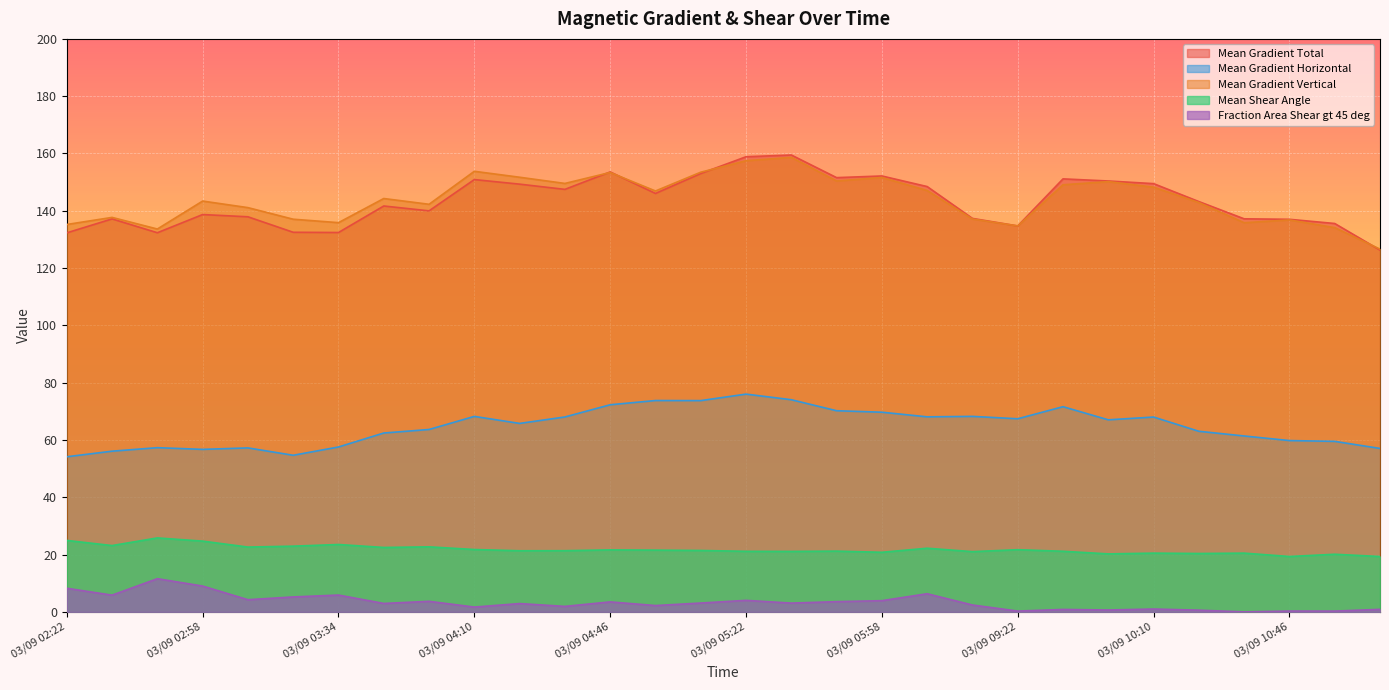

What is the label of the 29th point from the right?

03/09 02:34